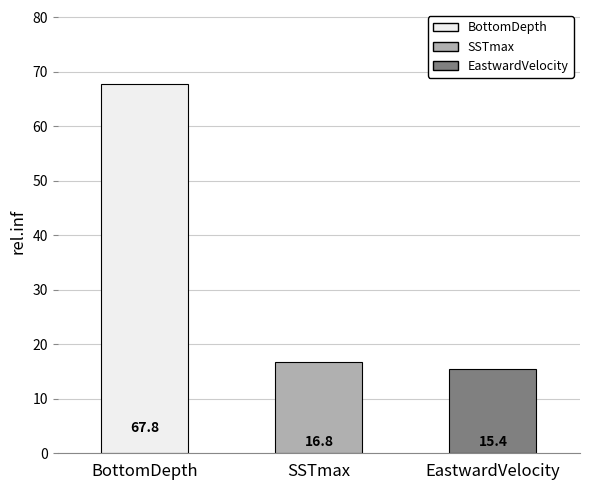

Reading left to right, transcribe all the data shown in this chart.

BottomDepth=67.8	SSTmax=16.8	EastwardVelocity=15.4